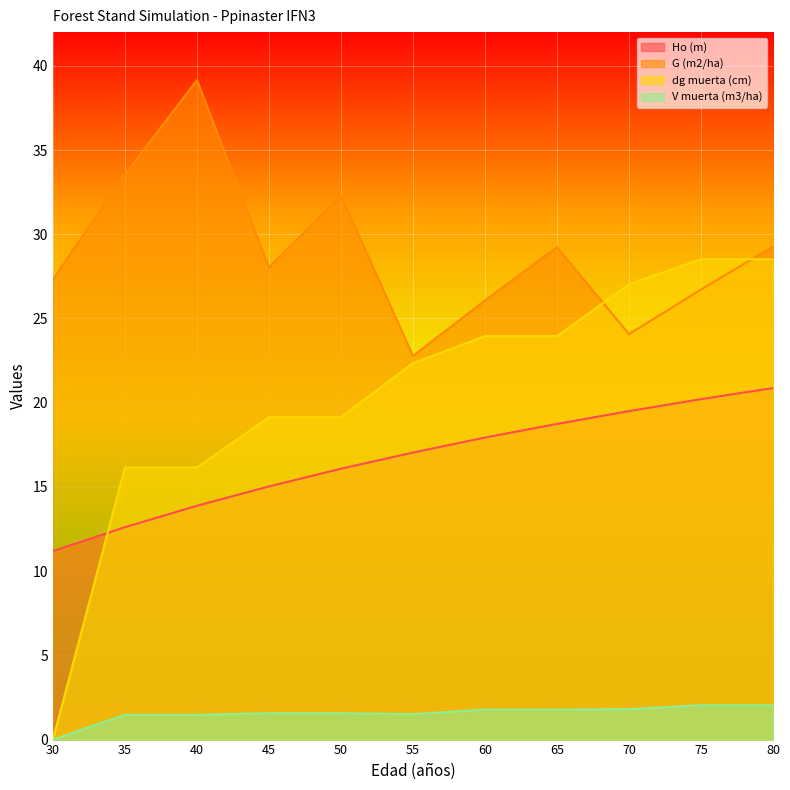

Is it true that dg muerta (cm) equals 16.2 at 40?

True